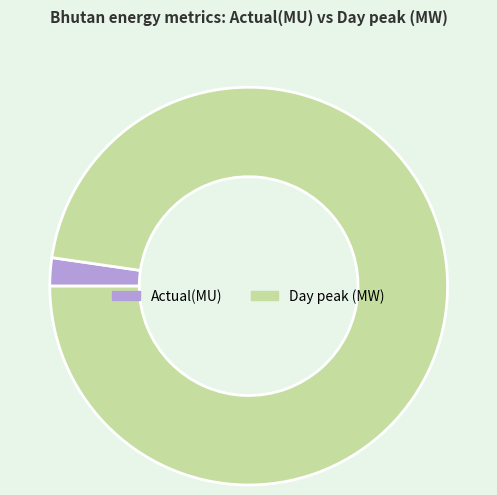

What is the ratio of the value at Day peak (MW) to the value at Actual(MU)?

42.7